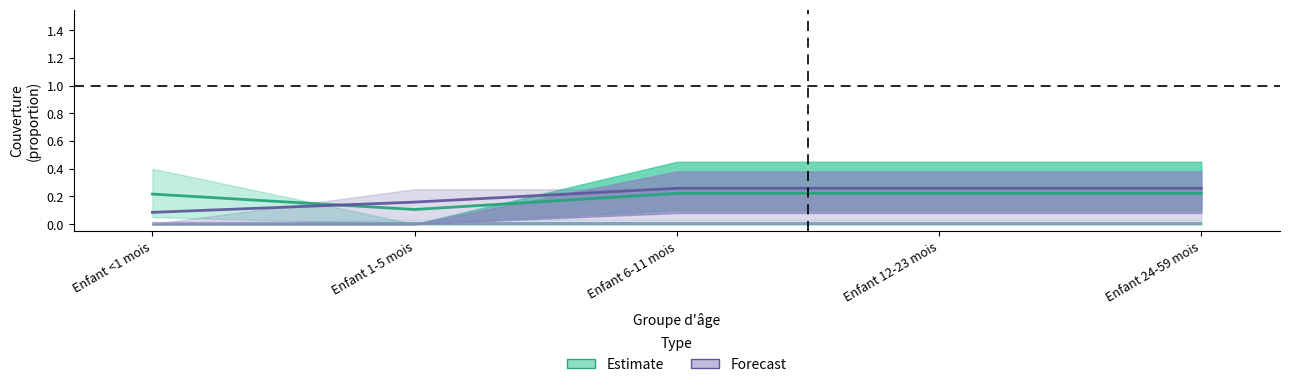

Read the Estimate value at Enfant 24-59 mois.

0.2